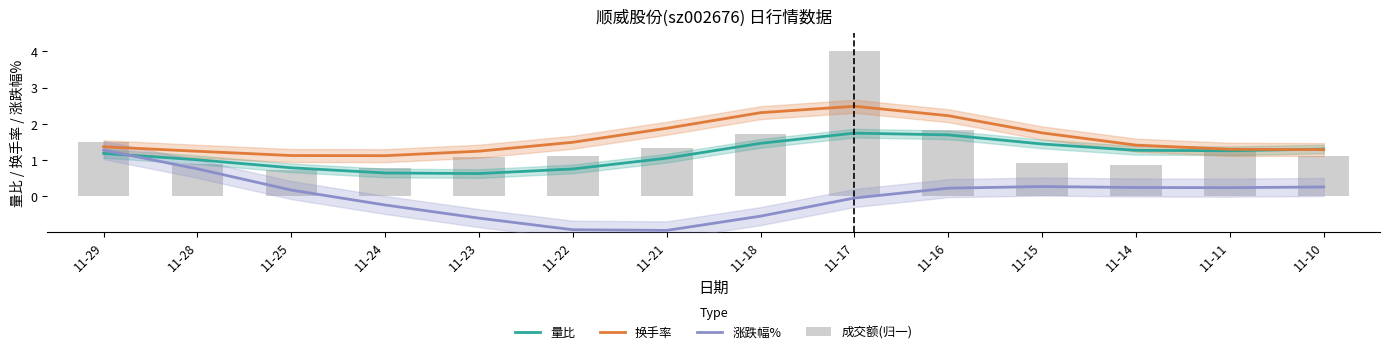

How many groups of bars are there?

14